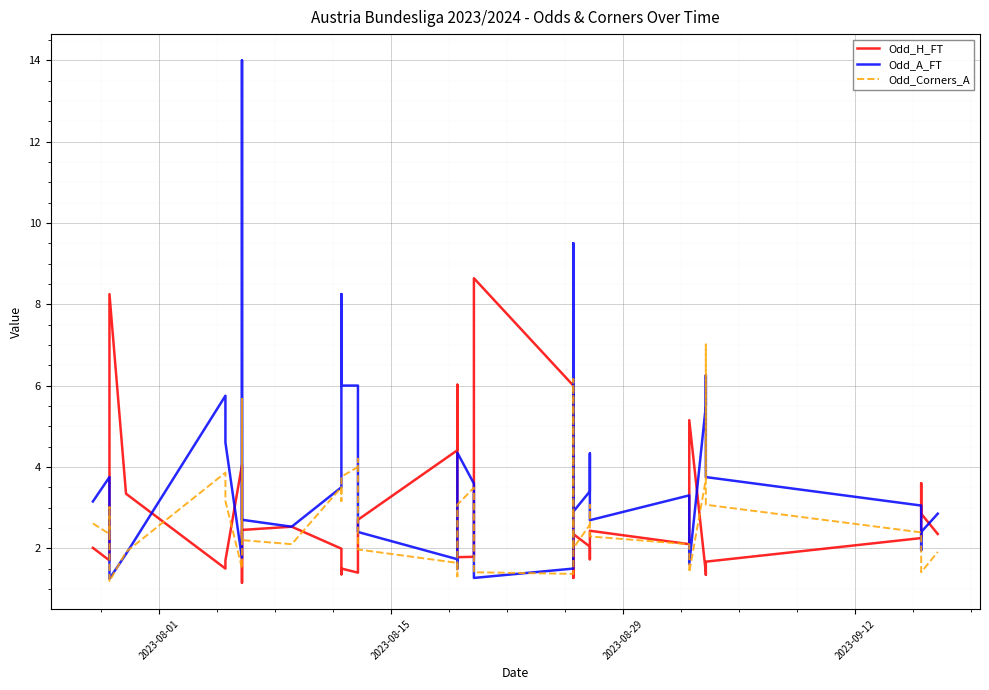

How many lines are shown in the chart?

3